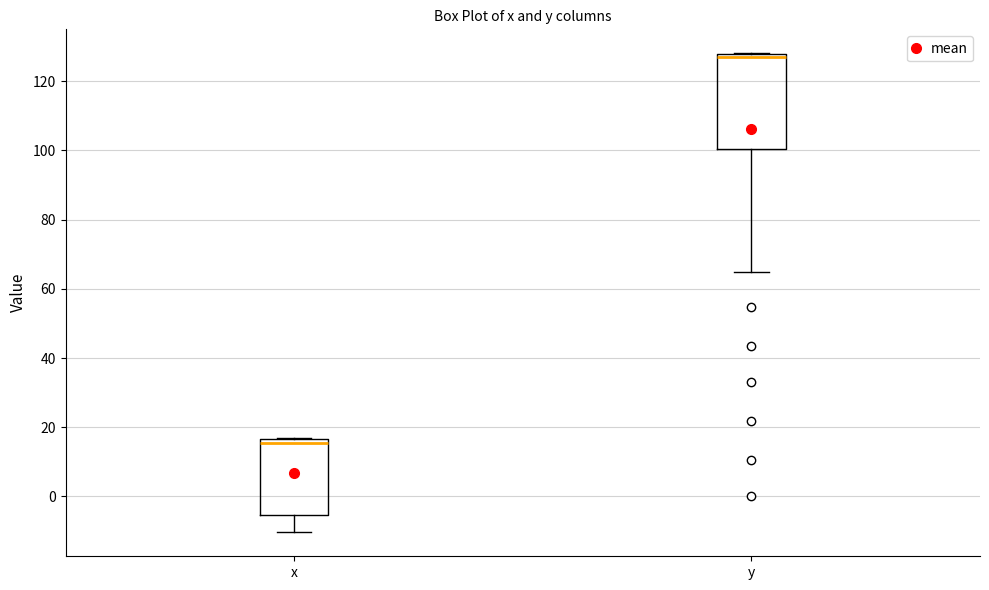

Where is the lower edge of the box for y on the y-axis? The values are not printed on the chart, so give them approximately, as read against the axis.

100